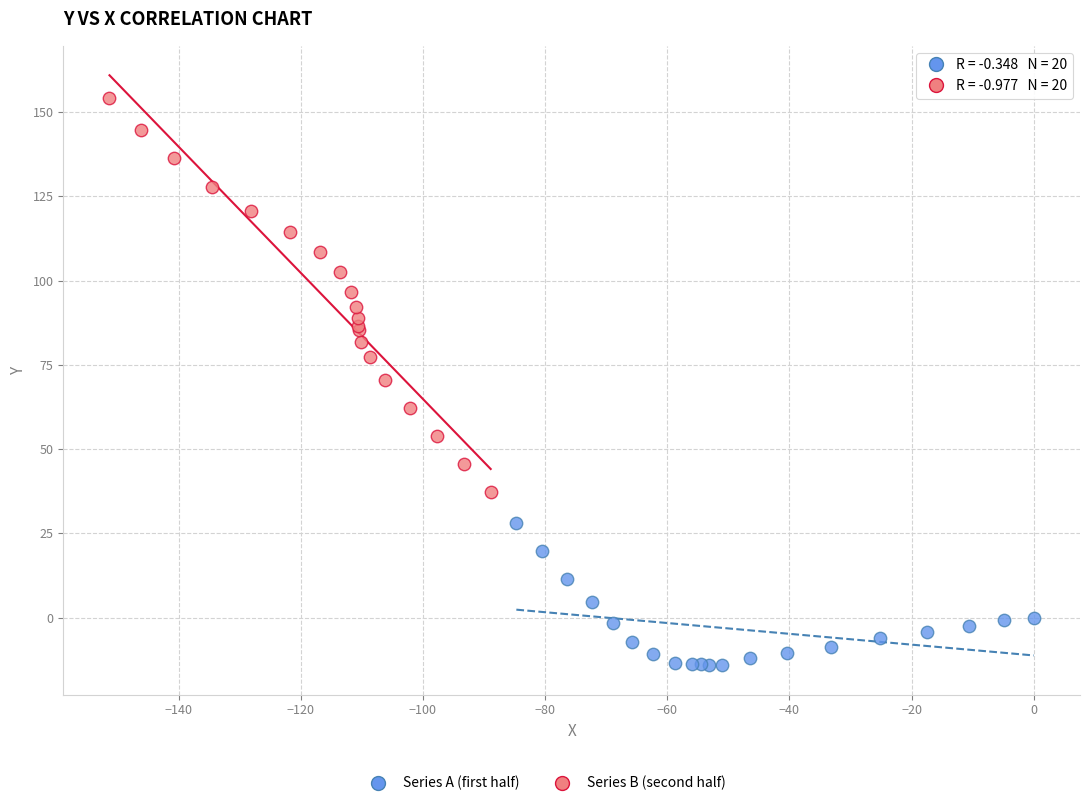

Which series contains the highest Y value?

Series B (second half)